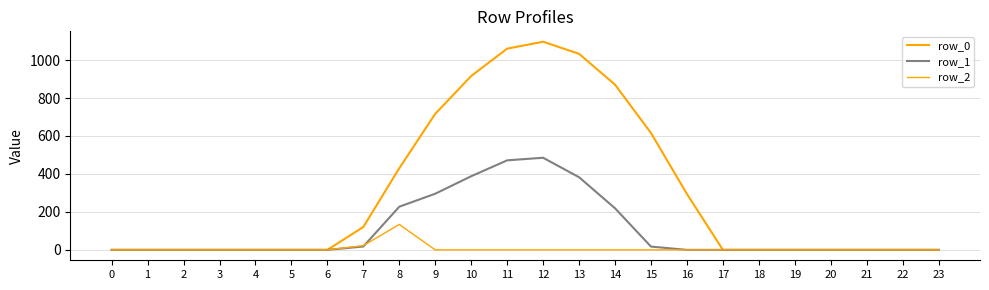

Reading right to left, what are all the values shown in this chart?

row_0: 0.0	0.0	0.0	0.0	0.0	0.0	0.0	294.5	615.9	870.6	1032.9	1096.7	1060.3	916.2	716.9	430.3	120.6	0.0	0.0	0.0	0.0	0.0	0.0	0.0
row_1: 0.0	0.0	0.0	0.0	0.0	0.0	0.0	0.0	17.3	219.2	382.7	485.4	471.7	388.1	295.9	227.5	17.7	0.0	0.0	0.0	0.0	0.0	0.0	0.0
row_2: 0.0	0.0	0.0	0.0	0.0	0.0	0.0	0.0	0.0	0.0	0.0	0.0	0.0	0.0	0.0	134.2	22.3	0.0	0.0	0.0	0.0	0.0	0.0	0.0